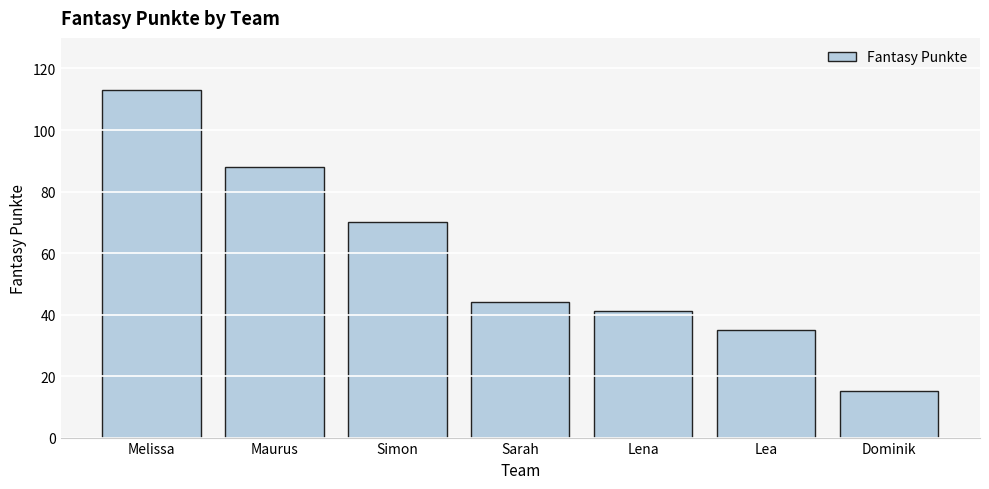

Reading left to right, what are all the values shown in this chart?

113	88	70	44	41	35	15